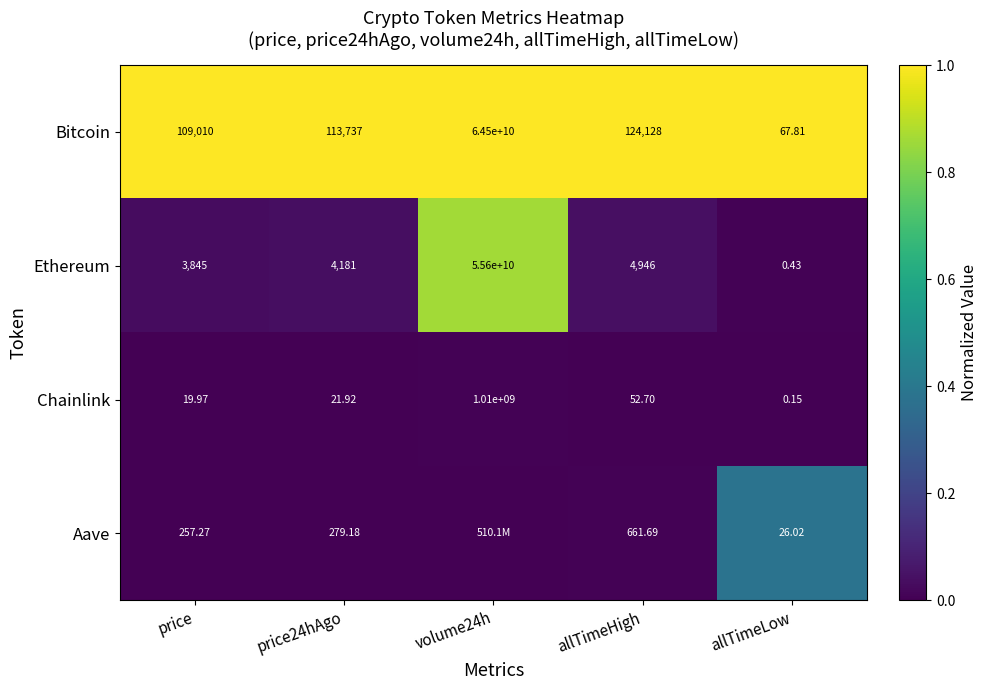

Where is Chainlink nearest to the value 505000000?

allTimeHigh